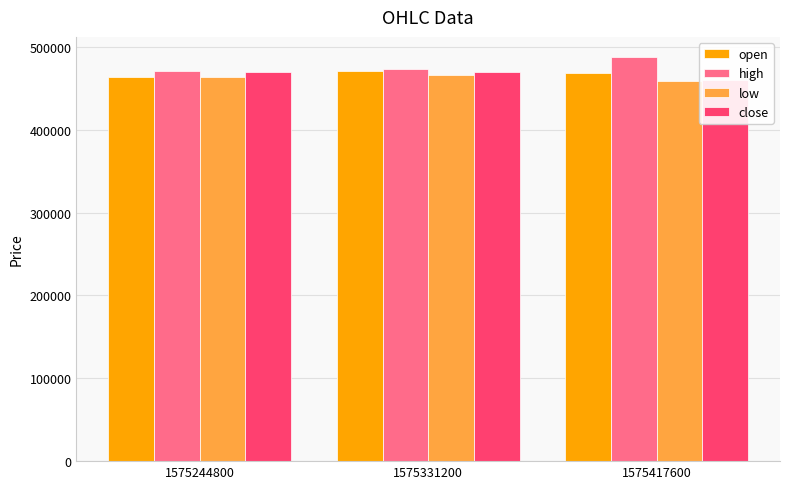

What is the difference between the second highest and minimum values in the low series?

5615